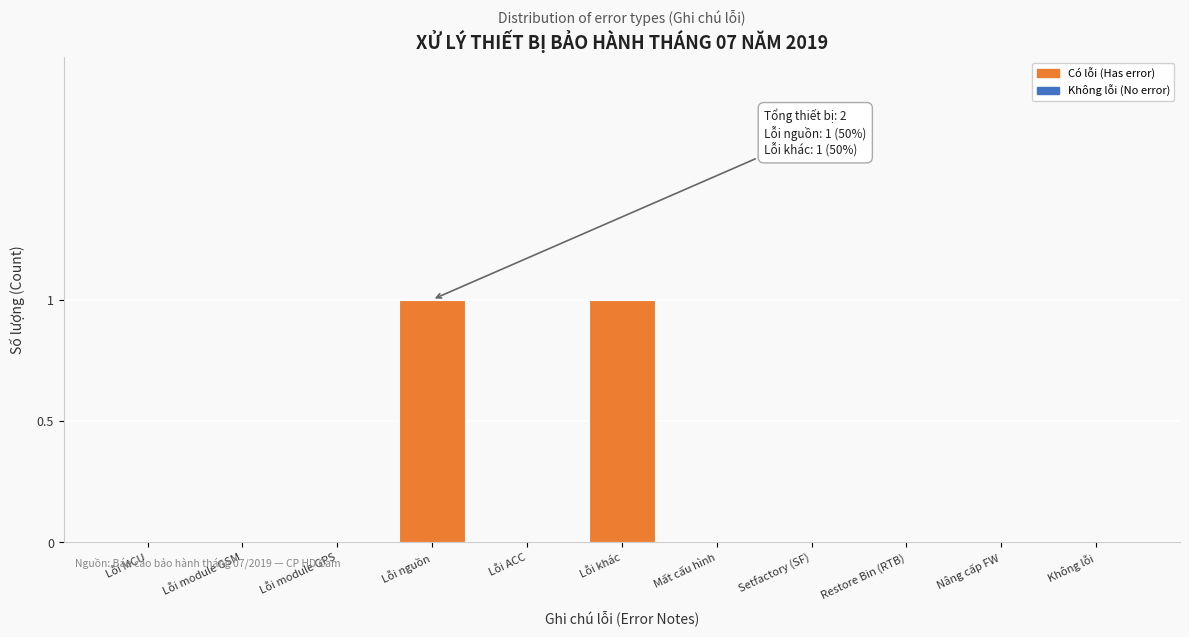

Reading left to right, transcribe all the data shown in this chart.

Lỗi MCU=0	Lỗi module GSM=0	Lỗi module GPS=0	Lỗi nguồn=1	Lỗi ACC=0	Lỗi khác=1	Mất cấu hình=0	Setfactory (SF)=0	Restore Bin (RTB)=0	Nâng cấp FW=0	Không lỗi=0